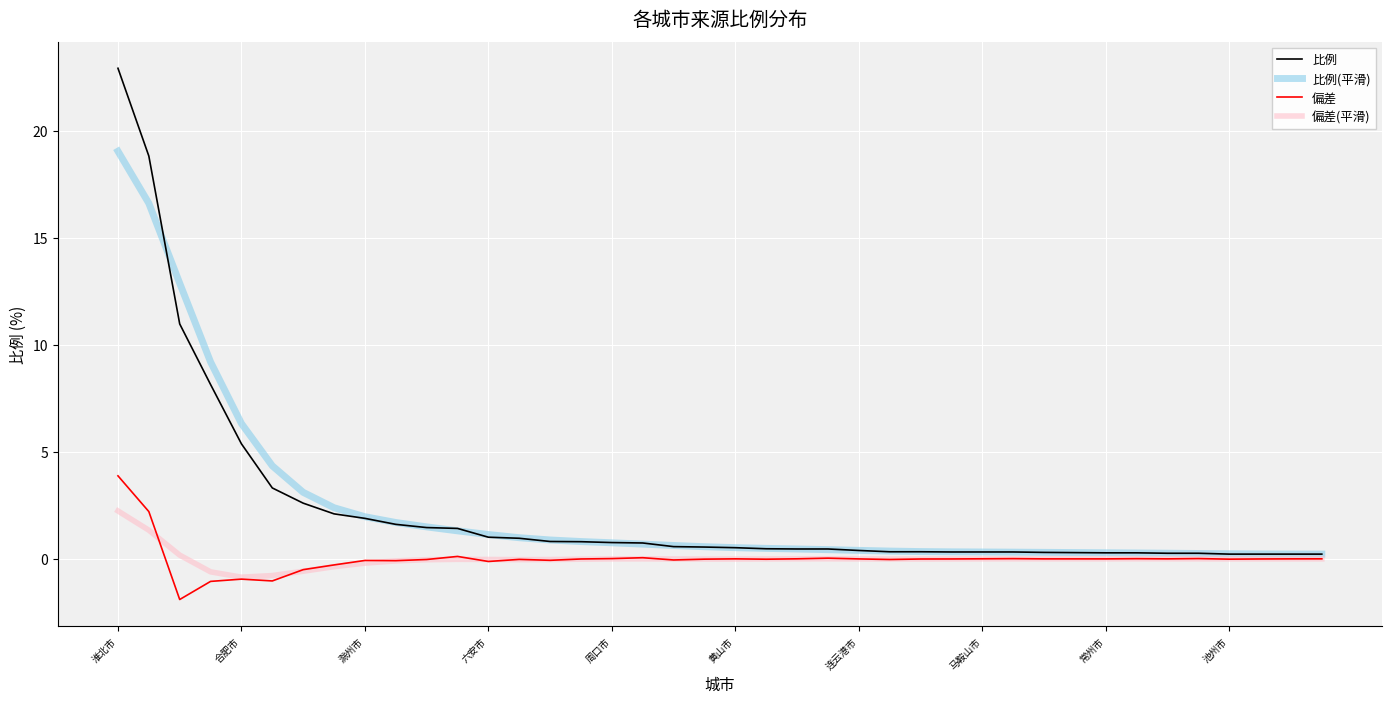

What is the minimum value shown in the chart?

-1.9